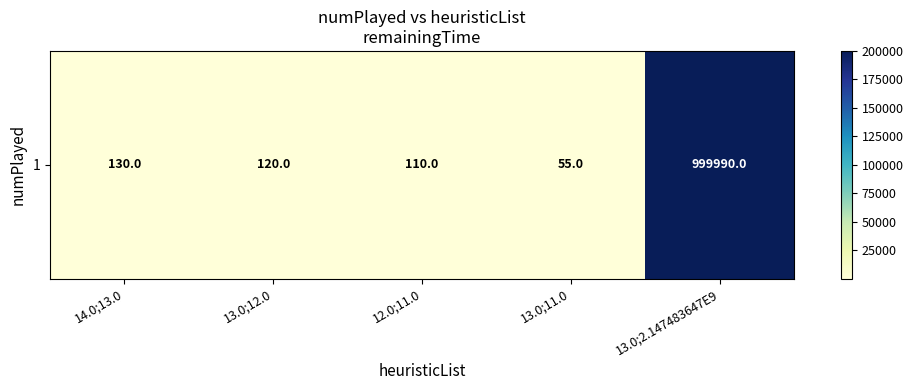

Reading right to left, transcribe all the data shown in this chart.

13.0;2.147483647E9=200000	13.0;11.0=55	12.0;11.0=110	13.0;12.0=120	14.0;13.0=130